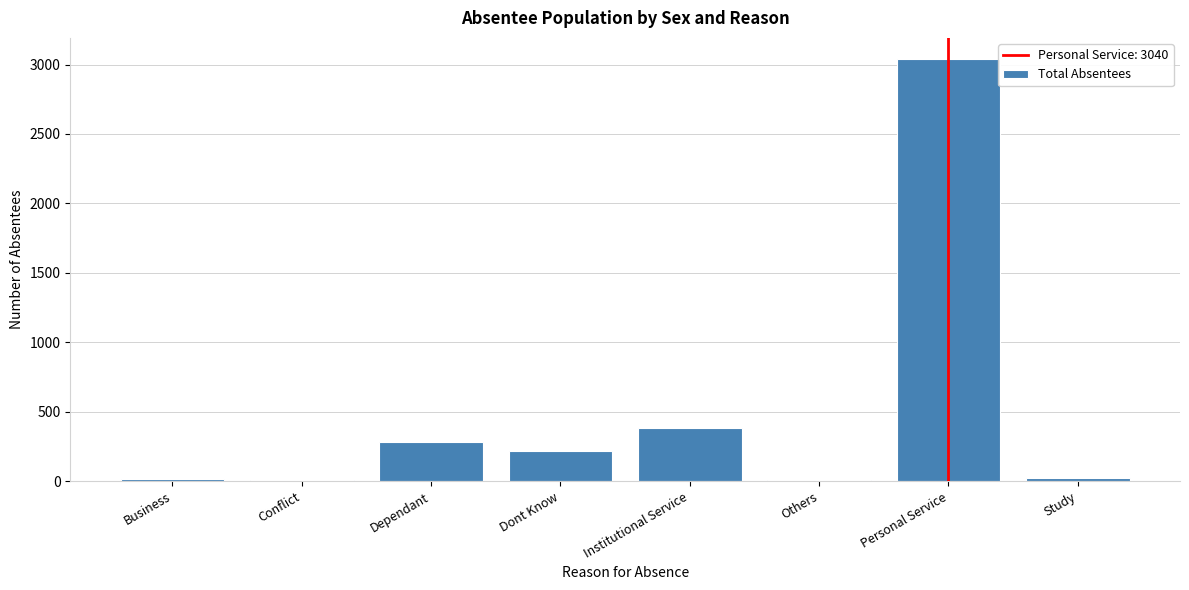

Which category has the highest value across all series?

Personal Service